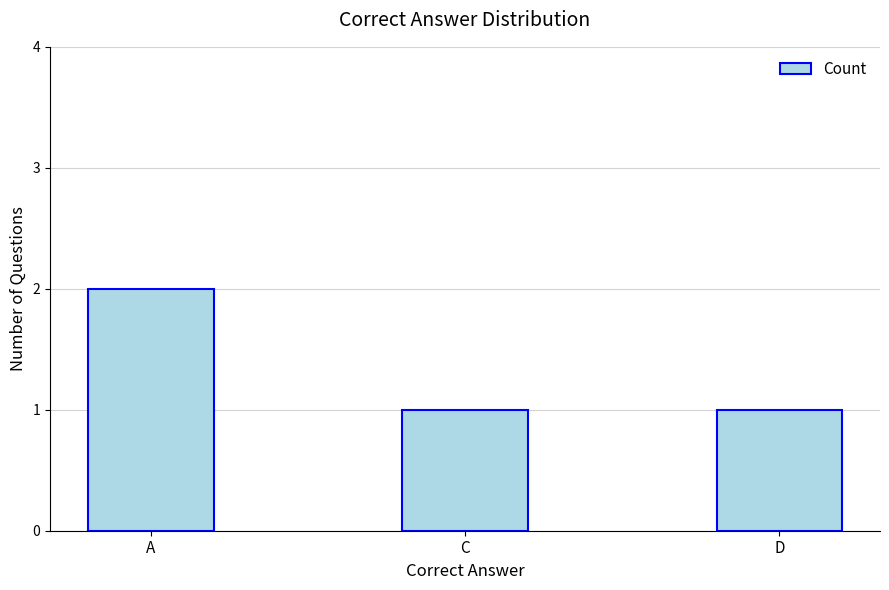

What is the change in value from A to D?

-1